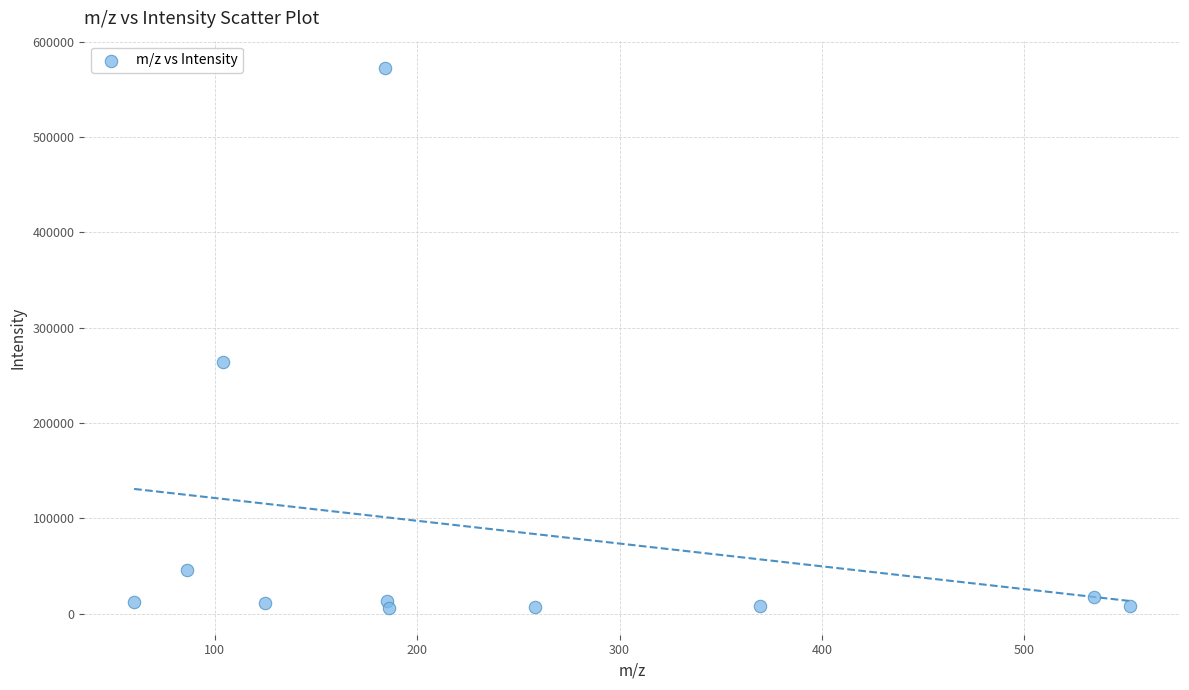

What is the range of Y values (max minus min)?

566730.8